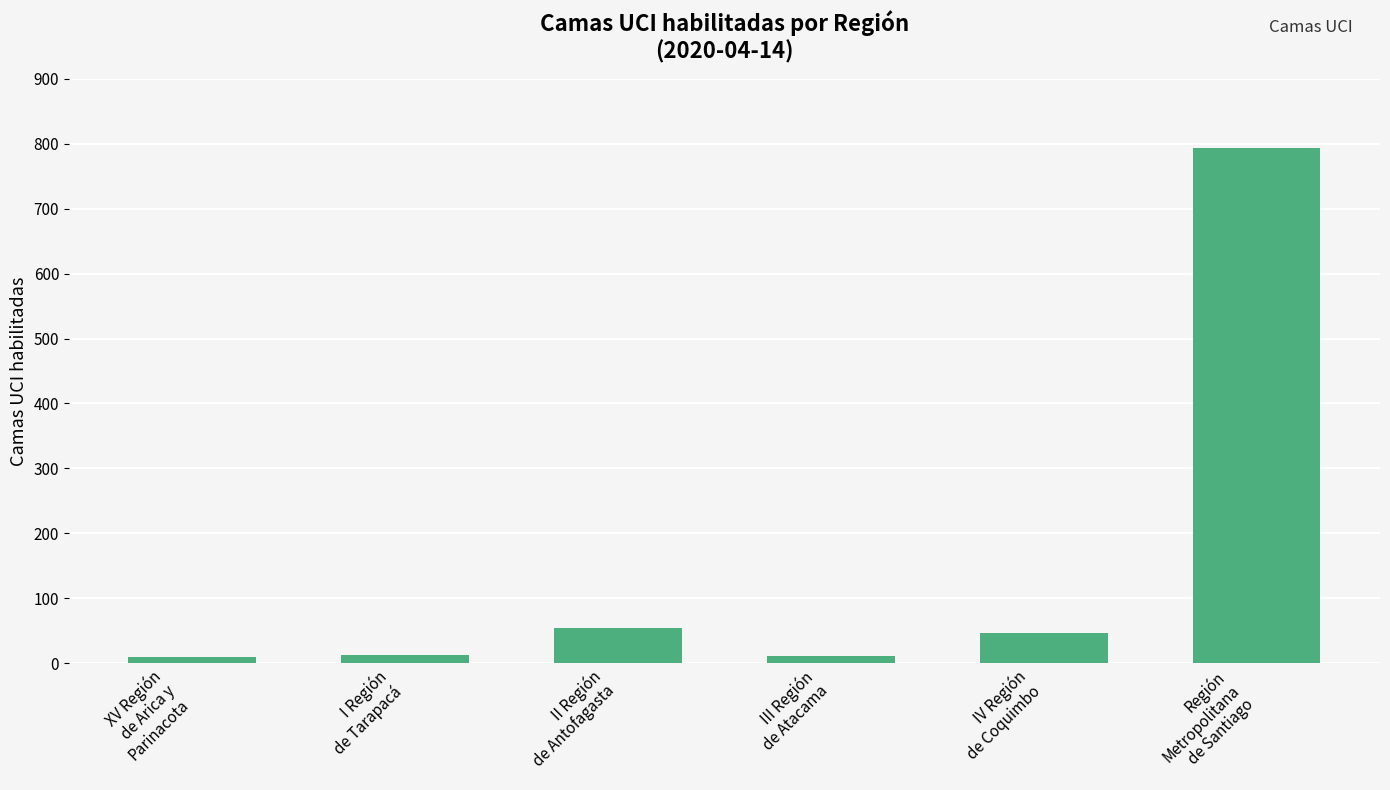

What is the maximum value shown in the chart?

793